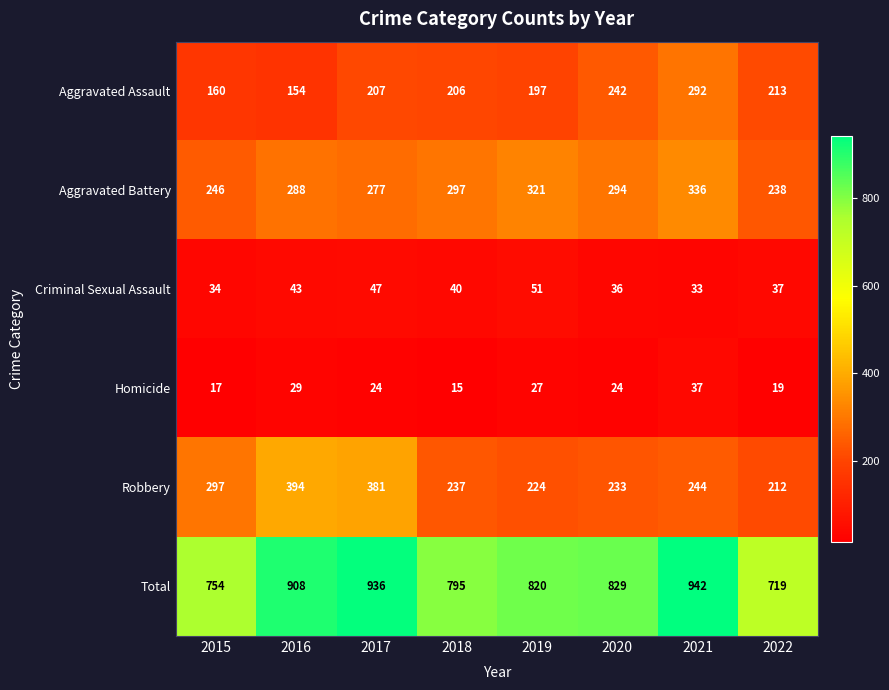

At how many categories does at least one series exceed 348?

8